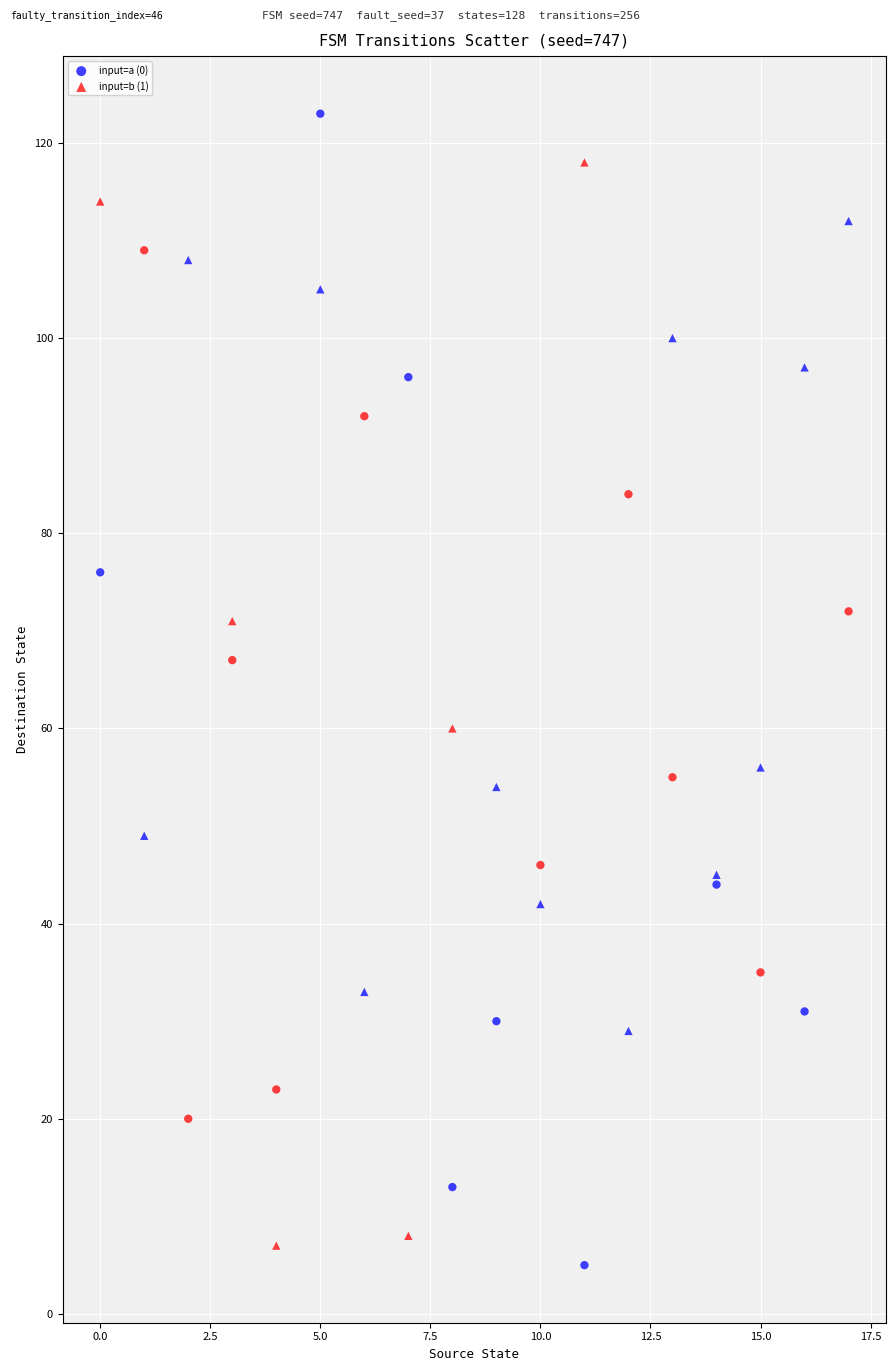

What are all the series names shown in the legend?

input=a (0), input=b (1)